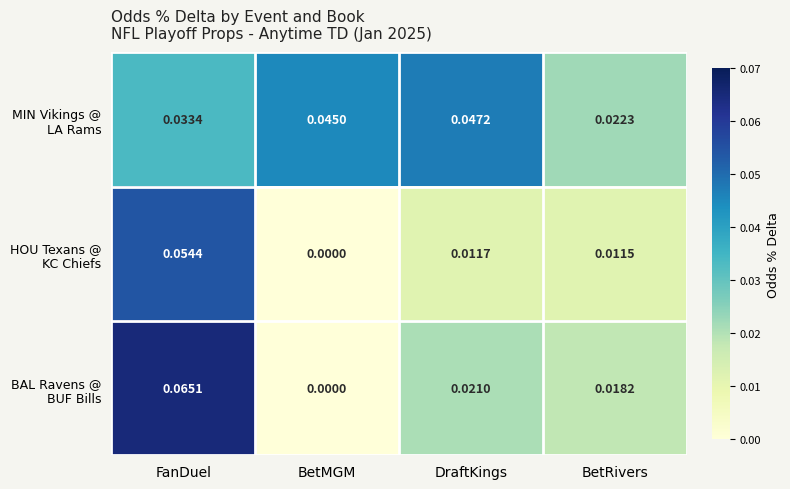

Which category has the lowest value across all series?

BetMGM